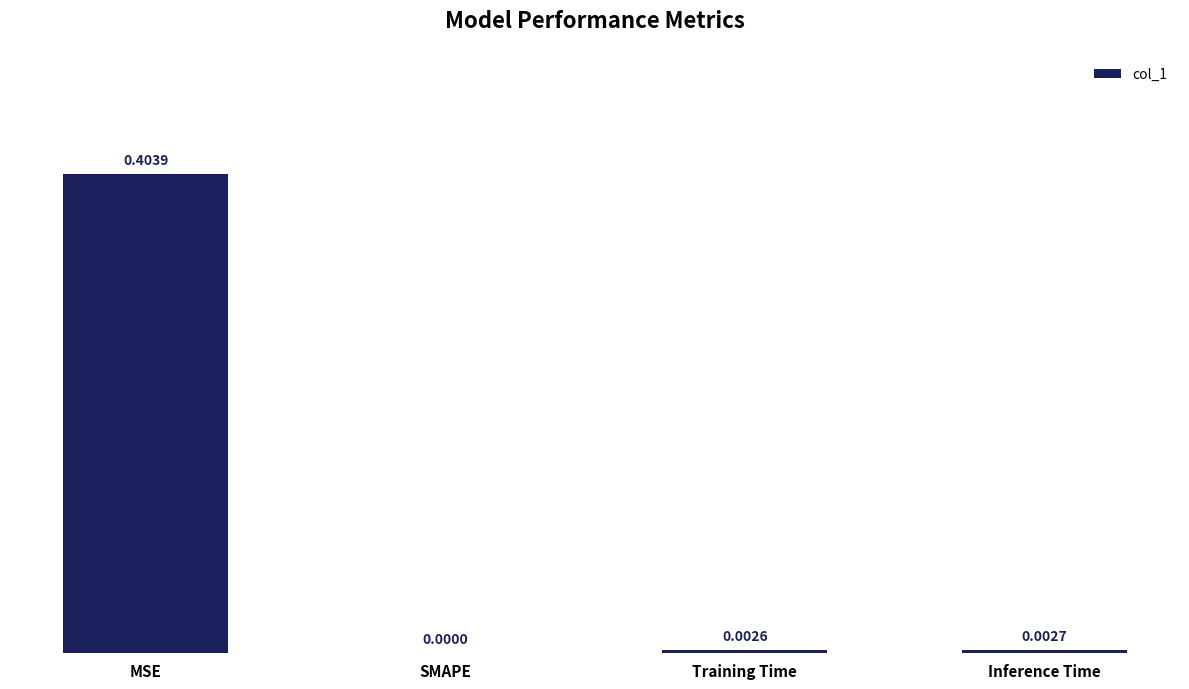

How many series are shown in this chart?

1